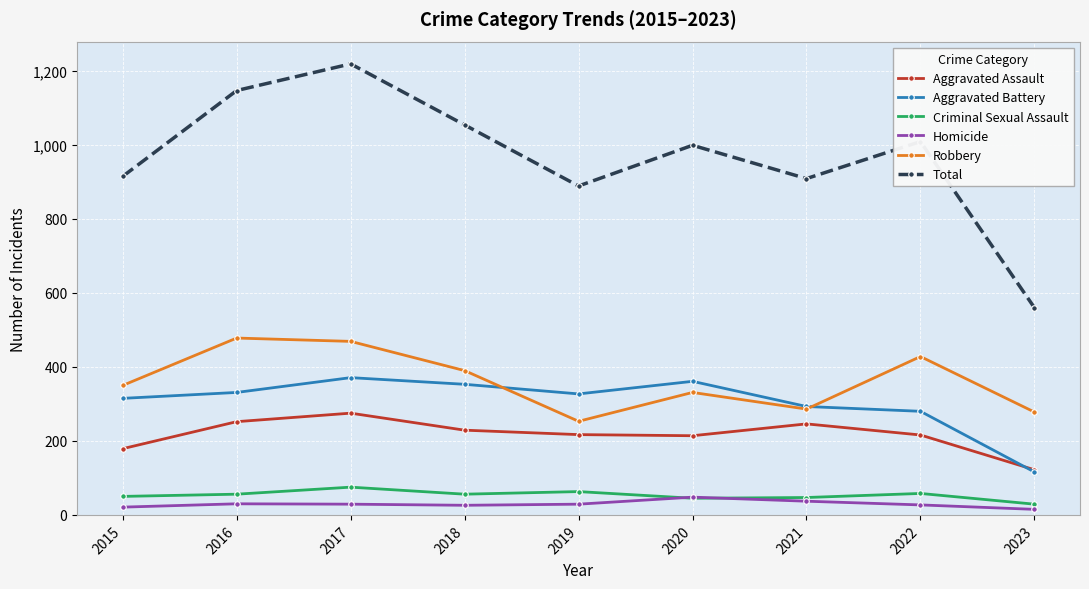

Which series has the largest range (max minus min)?

Total